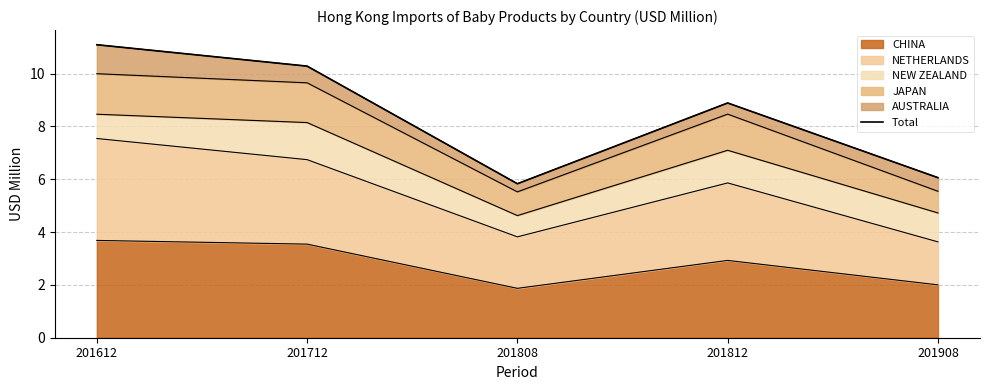

What is the maximum value shown in the chart?

11.1